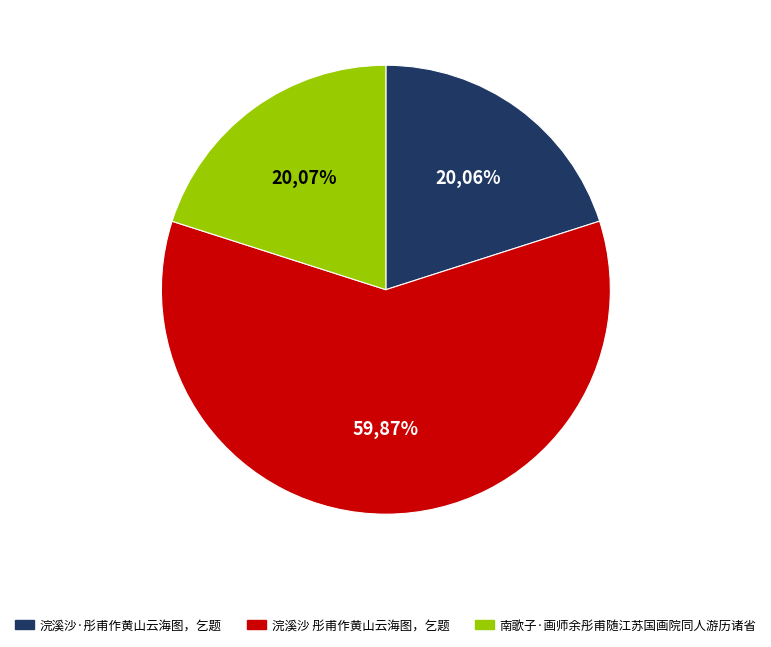

The 浣溪沙·彤甫作黄山云海图，乞题 slice represents 6% of the pie. True or false?

False